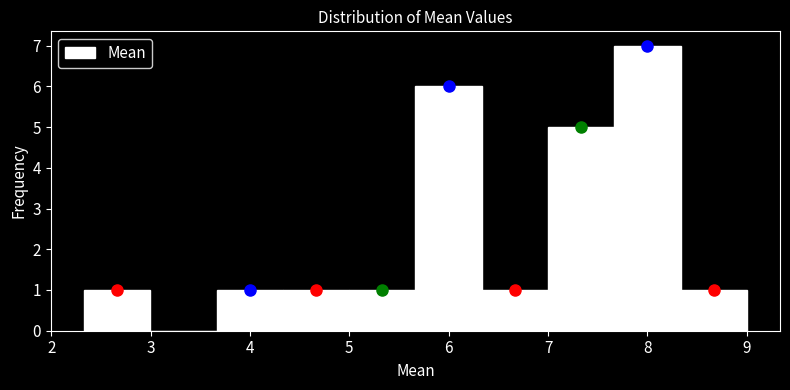

Which range on the x-axis has the tallest bar?

7.7 to 8.3